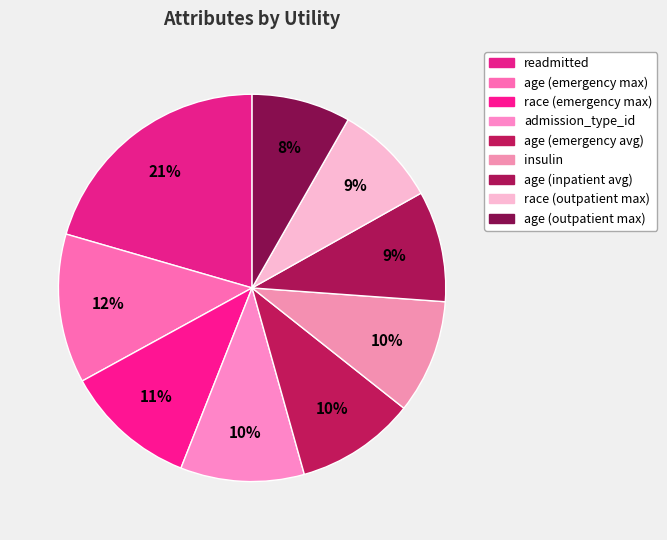

Which slice is the smallest?

age (outpatient max)